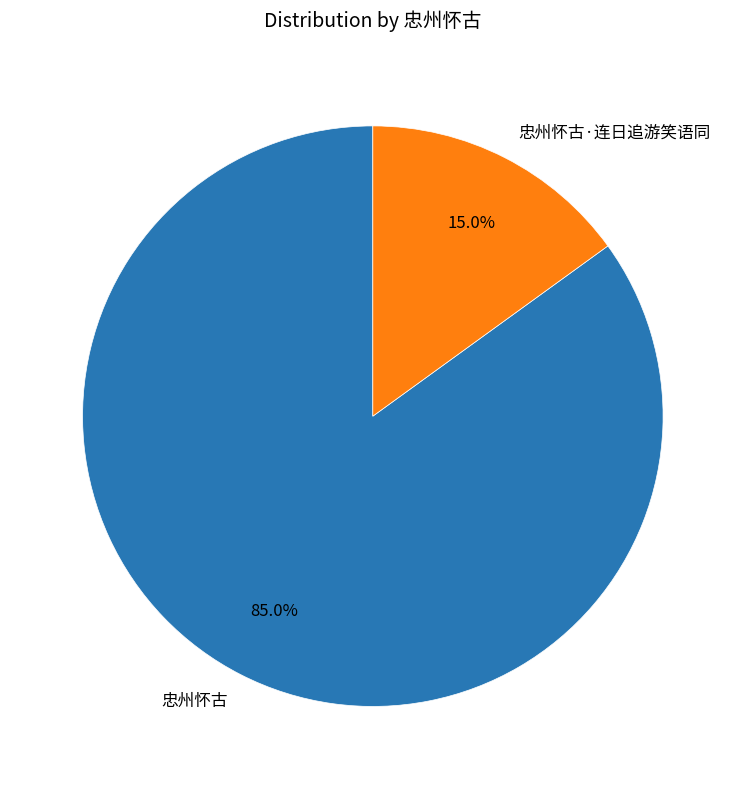

To the nearest percent, what percentage of the pie is 忠州怀古·连日追游笑语同?

15%